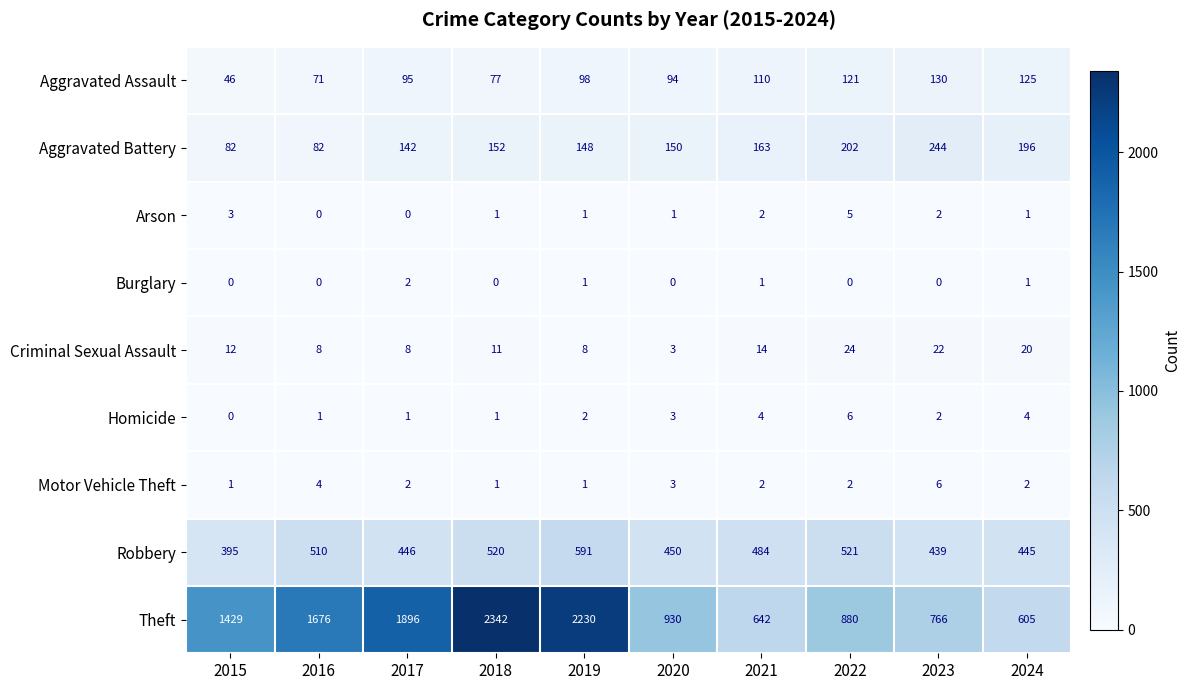

Count the number of data series in this chart.

9